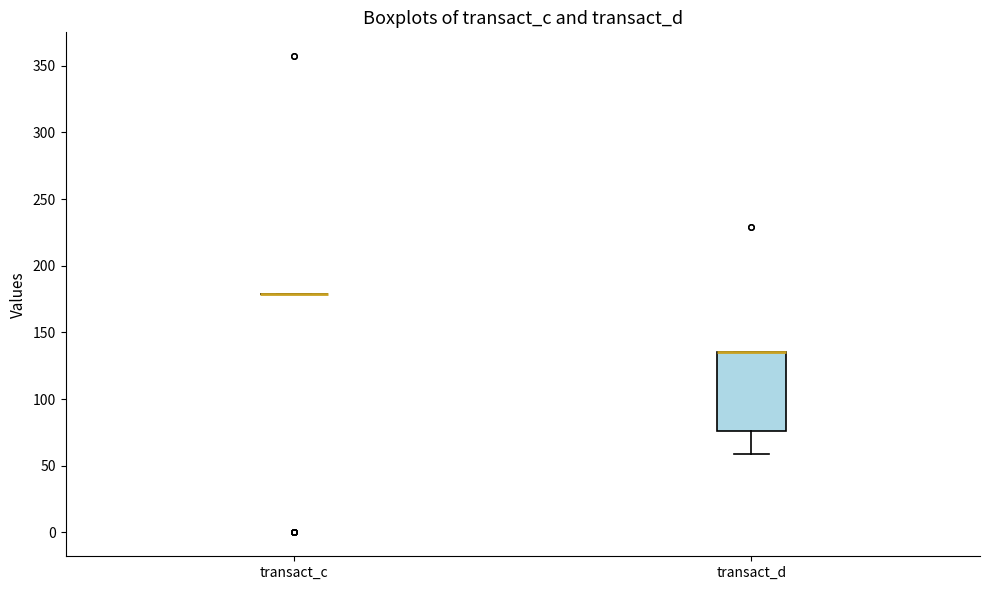

Which box is the tallest, from its lower edge to its upper edge?

transact_d